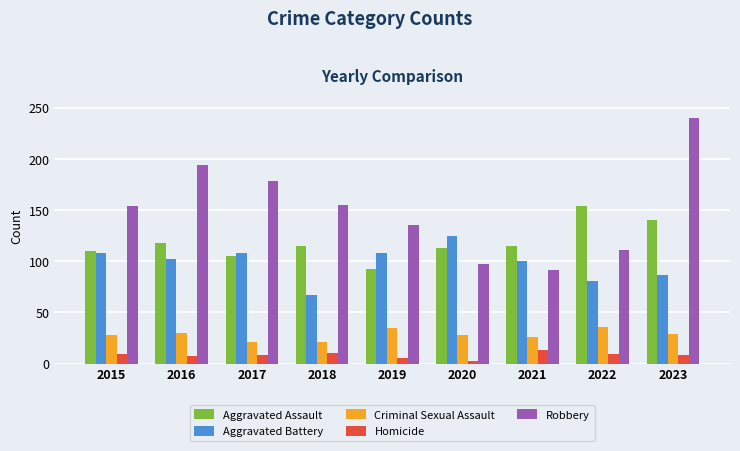

Which series has the largest range (max minus min)?

Robbery